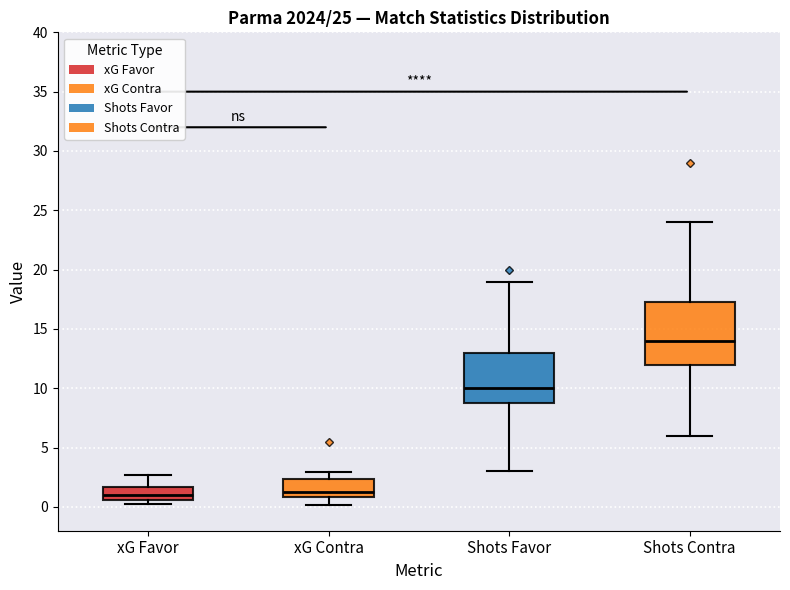

Comparing the boxes themselves (not the whiskers), which one is the tallest?

Shots Contra